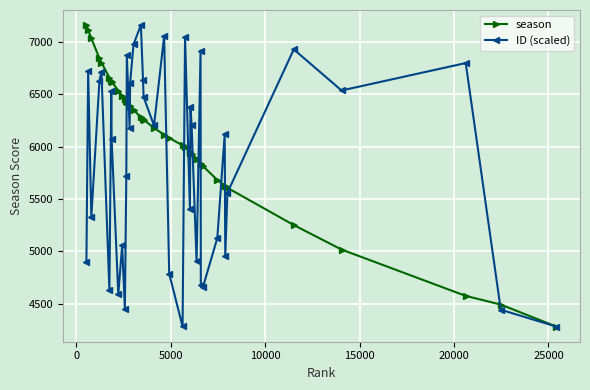

Which series has the largest total across all categories?

season